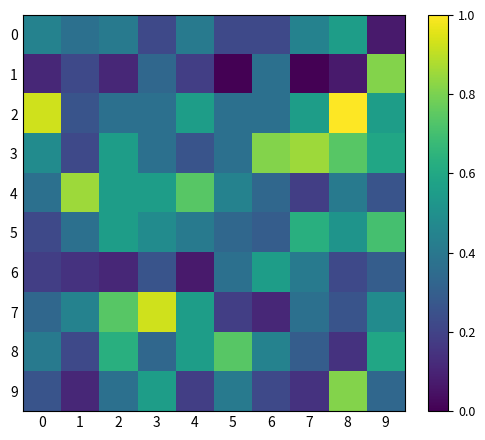

At 2, list the series in order from smallest to largest.

1, 6, 2, 9, 0, 3, 4, 5, 8, 7